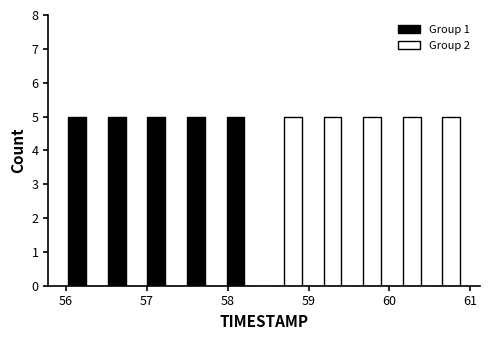

Reading left to right, transcribe this chart: for each range on the x-axis, give the height of each series' bar. Neither the bar edges nor the heights are printed on the chart, so give them approximately, as read against the axes.

56.00 to 56.49: Group 1=5	Group 2=0
56.49 to 56.98: Group 1=5	Group 2=0
56.98 to 57.47: Group 1=5	Group 2=0
57.47 to 57.96: Group 1=5	Group 2=0
57.96 to 58.45: Group 1=5	Group 2=0
58.45 to 58.94: Group 1=0	Group 2=5
58.94 to 59.43: Group 1=0	Group 2=5
59.43 to 59.92: Group 1=0	Group 2=5
59.92 to 60.41: Group 1=0	Group 2=5
60.41 to 60.90: Group 1=0	Group 2=5